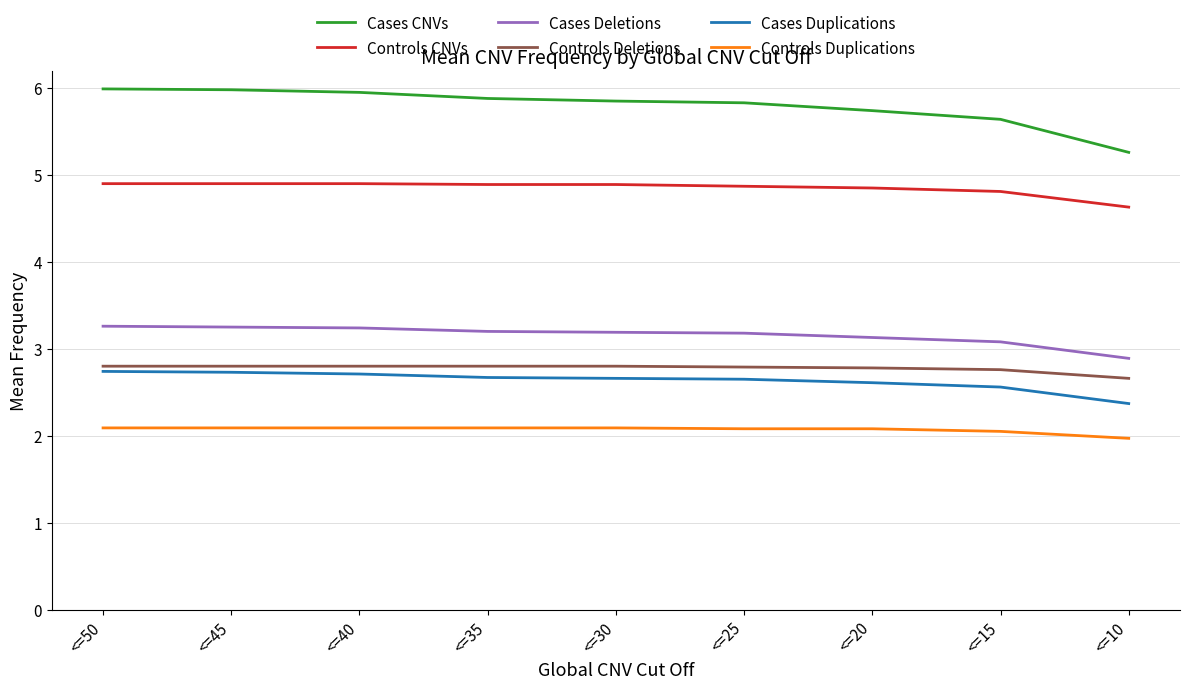

What is the highest value of the Cases Deletions series?

3.3